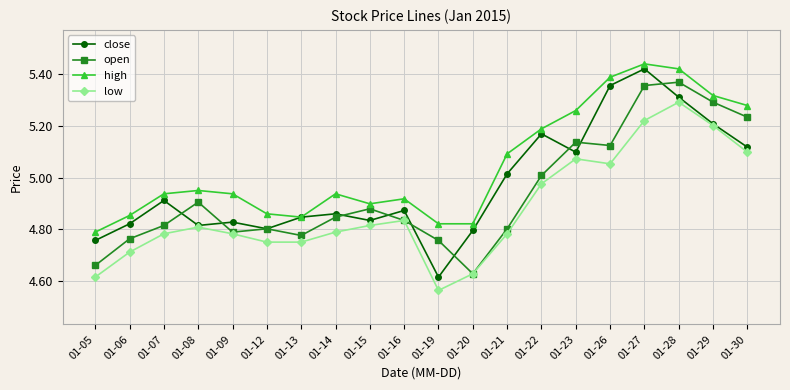

Does the chart have visible grid lines?

Yes